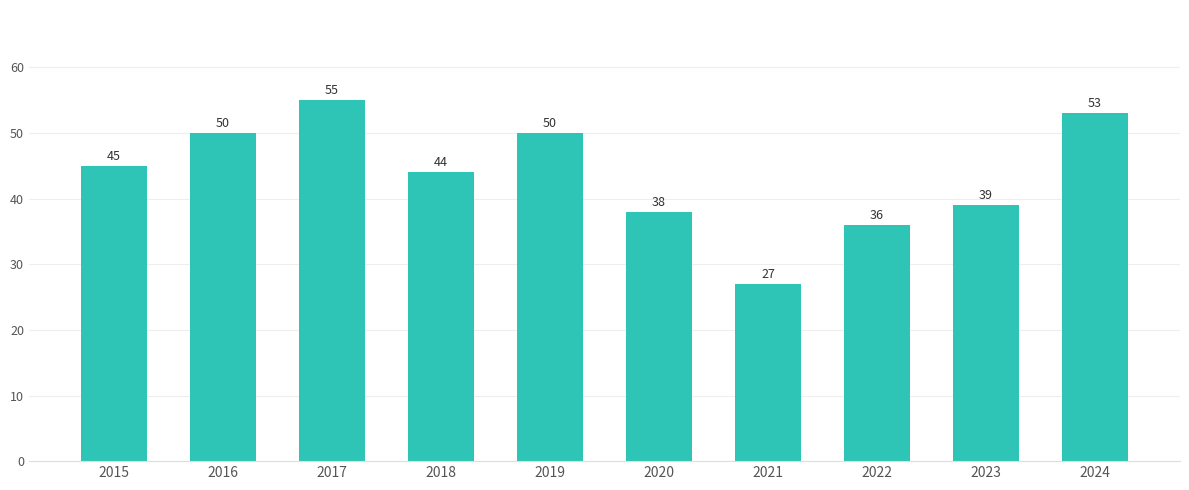

Are the bars horizontal?

No